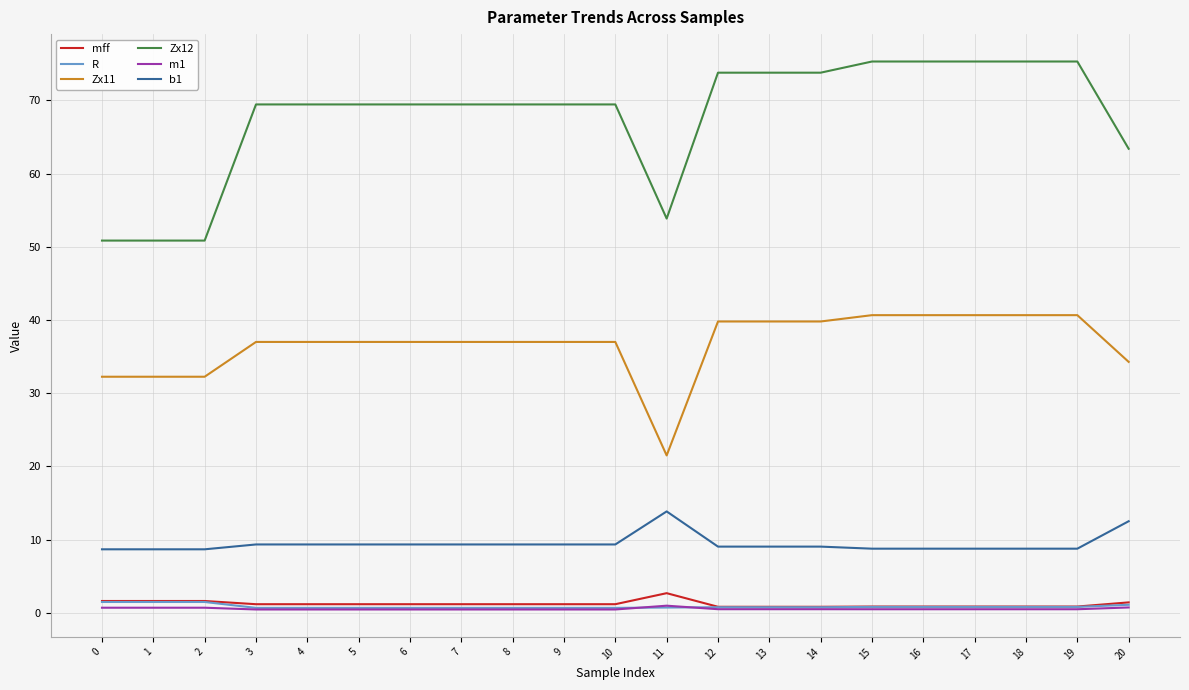

Does the chart have visible grid lines?

Yes